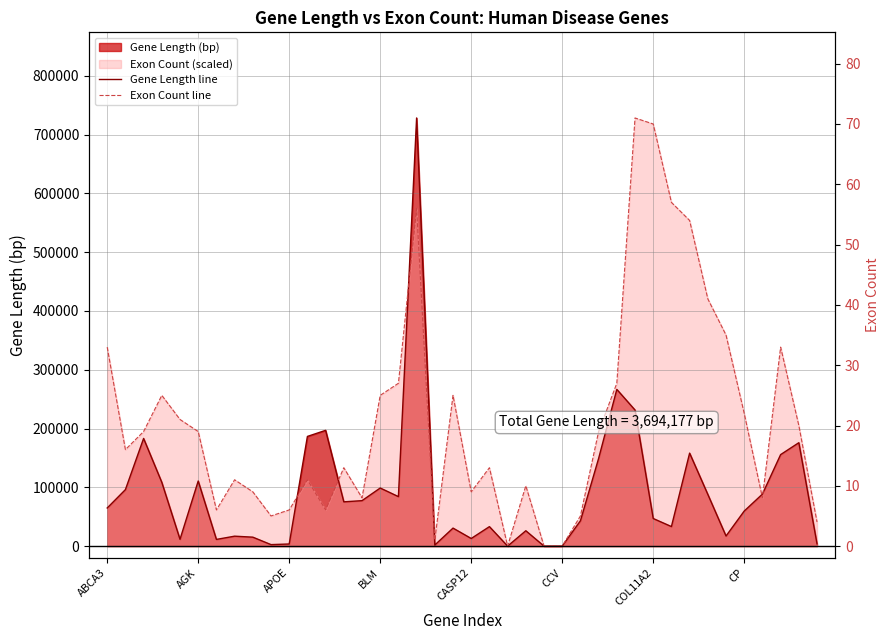

Between COL11A2 and 20, which series saw the biggest shift?

Exon Count line